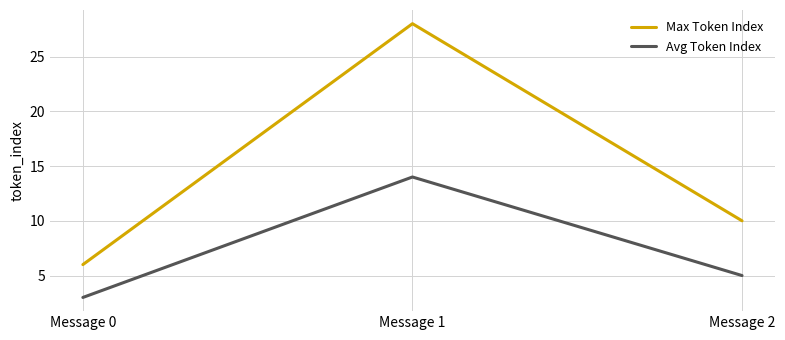

At which label is Max Token Index closest to 17?

Message 2